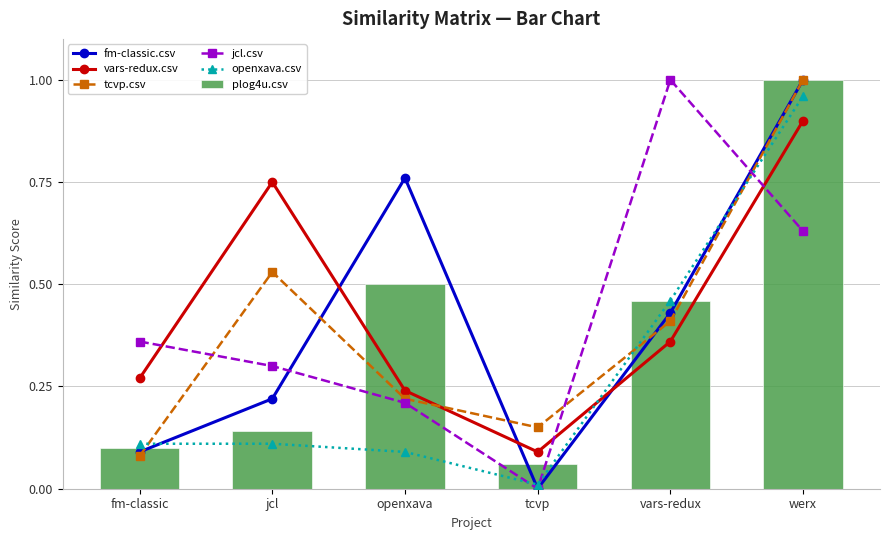

What is the value of the plog4u.csv bar at the 6th from the left?

1.0